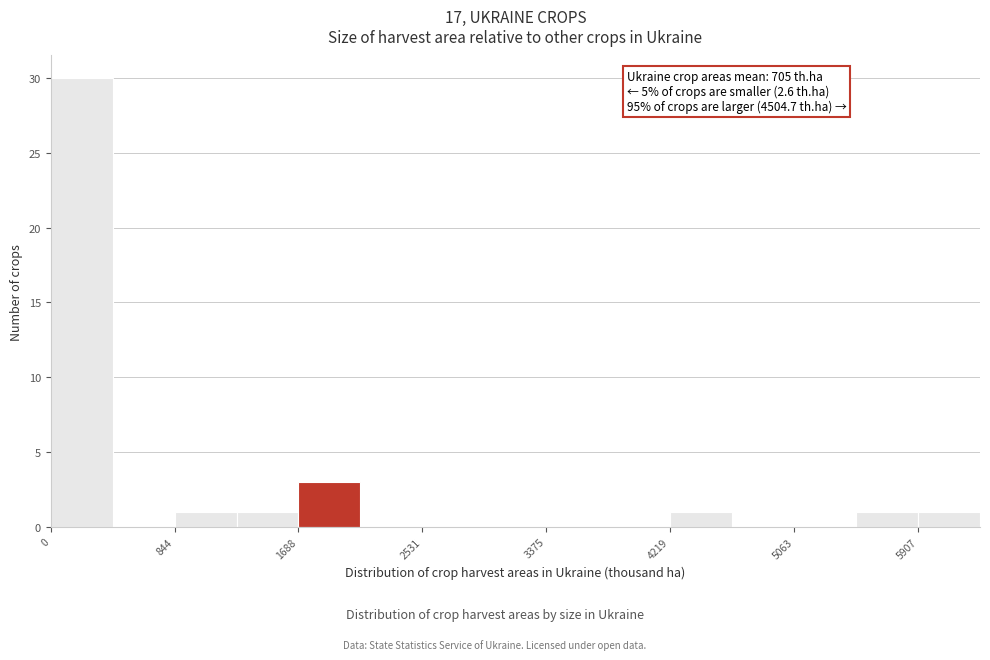

Which range on the x-axis has the tallest bar?

0 to 400